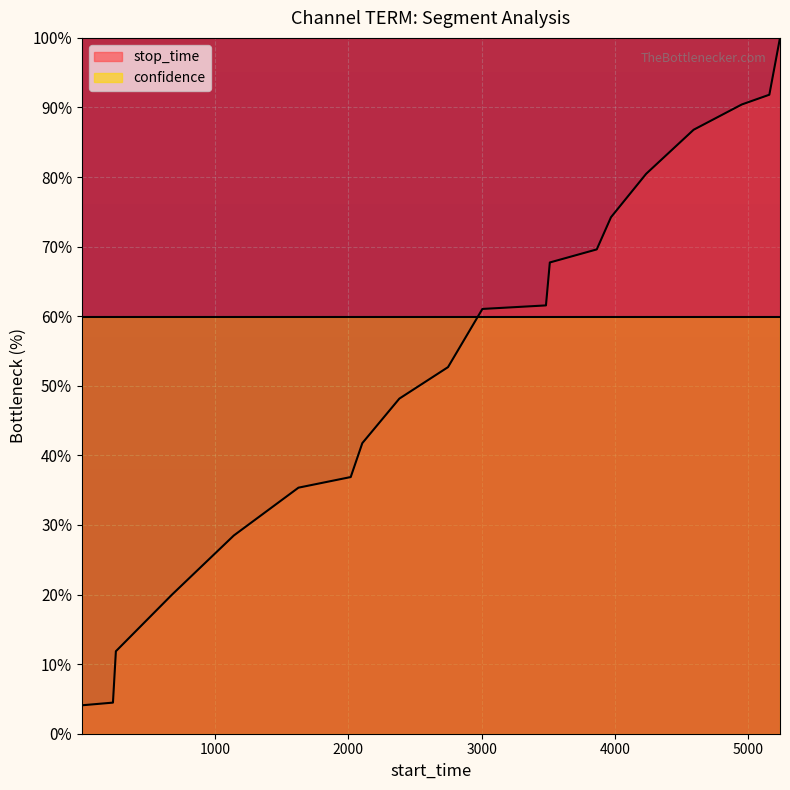

What is the change in value from 3006 to 4235?

+19.4